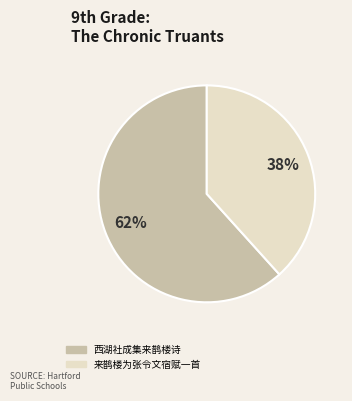

Between 西湖社成集来鹊楼诗 and 来鹊楼为张令文宿赋一首, which is larger?

西湖社成集来鹊楼诗